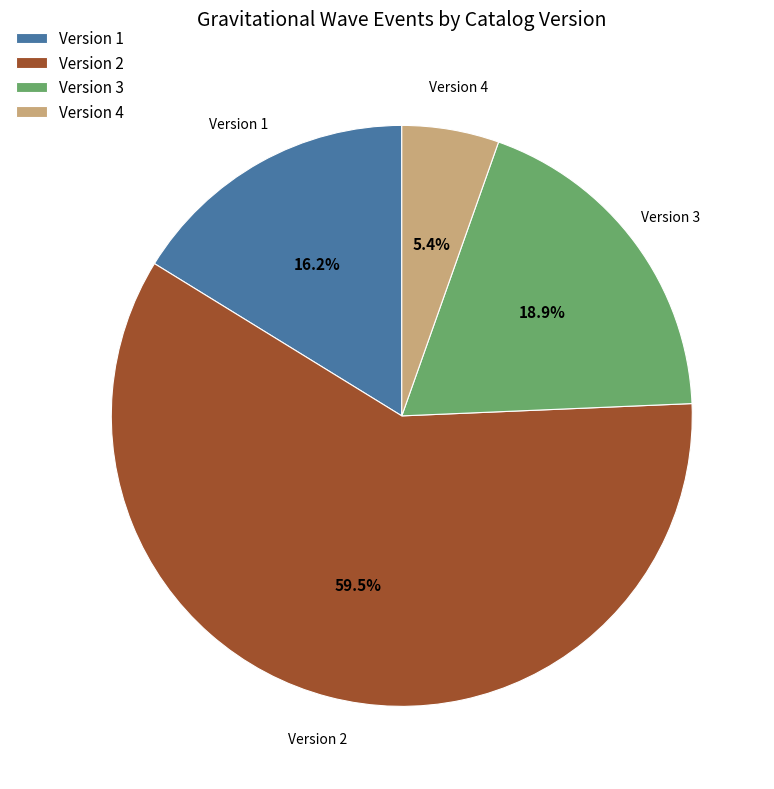

What is the smallest slice in the pie chart?

Version 4